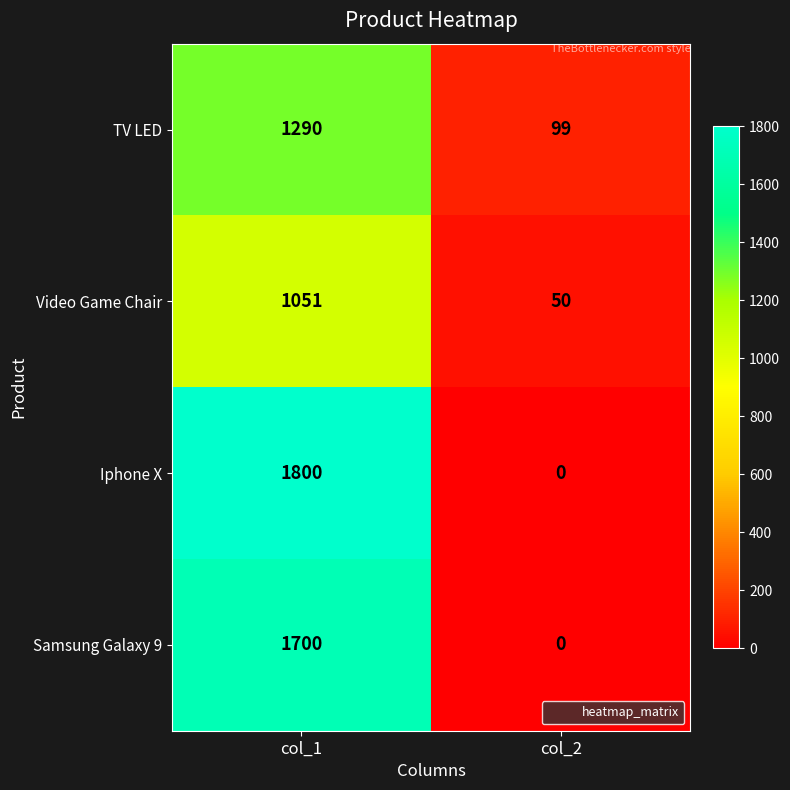

List the series in order of their peak value, lowest first.

Video Game Chair, TV LED, Samsung Galaxy 9, Iphone X